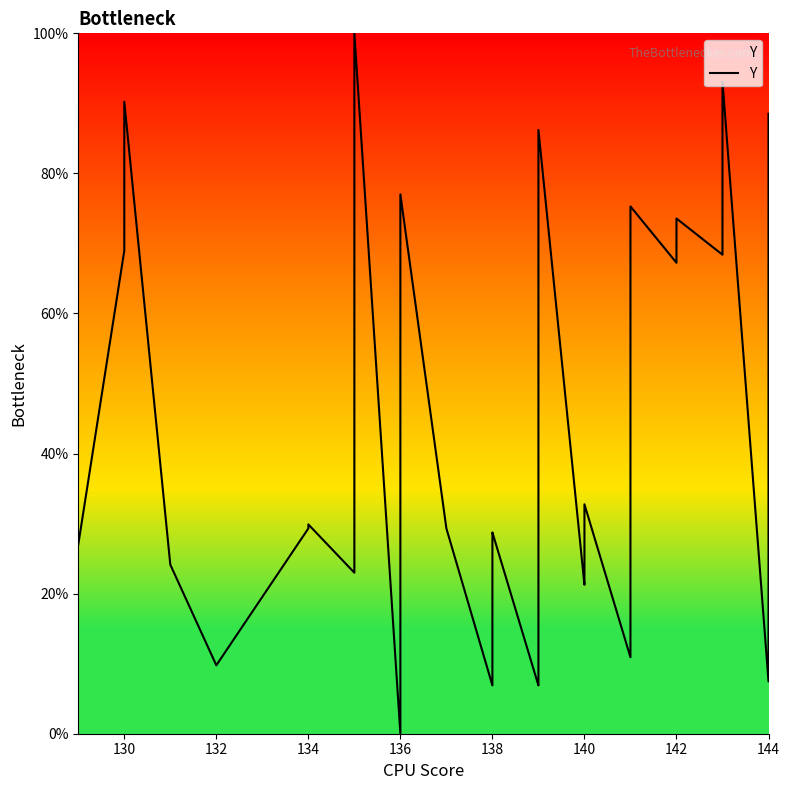

True or false: there are more than 0 points higher than both neighbors.

True